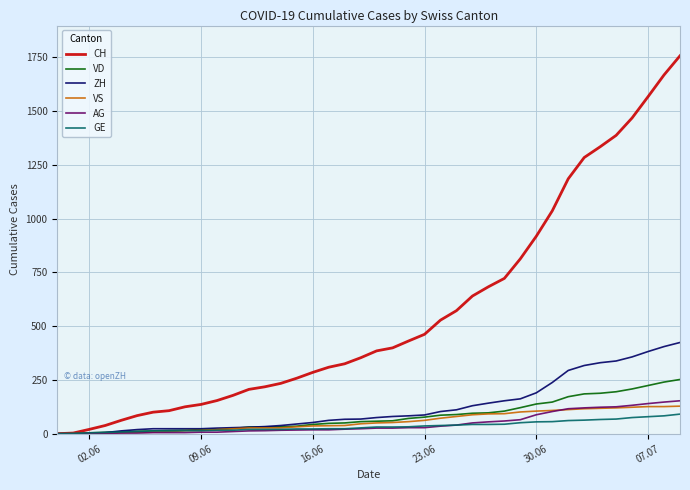

Which series has the largest total across all categories?

CH